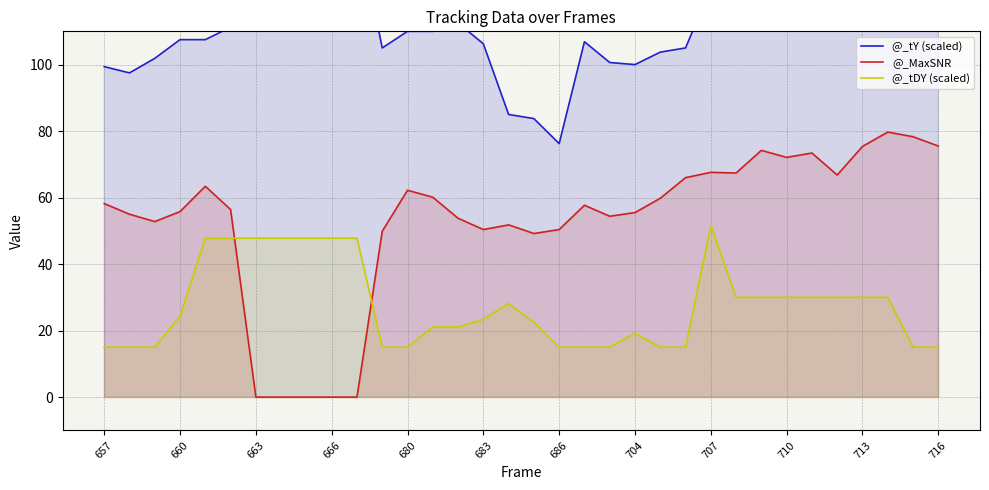

Which series has the largest total across all categories?

@_tY (scaled)